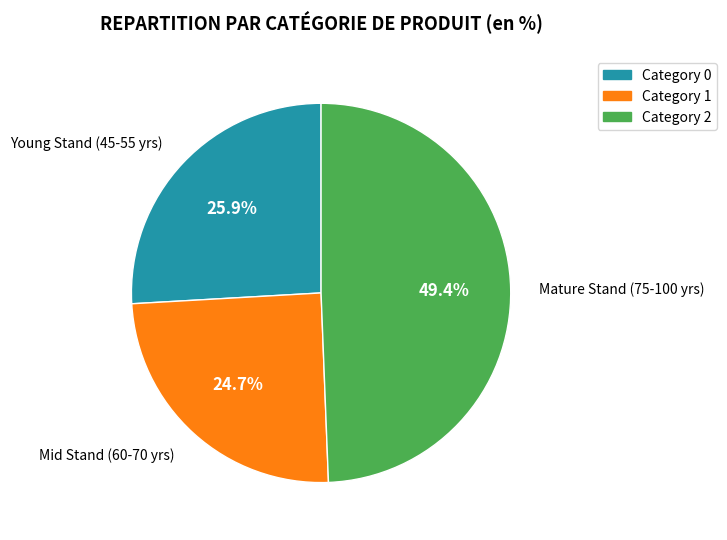

Is there any slice that represents more than half of the pie?

No